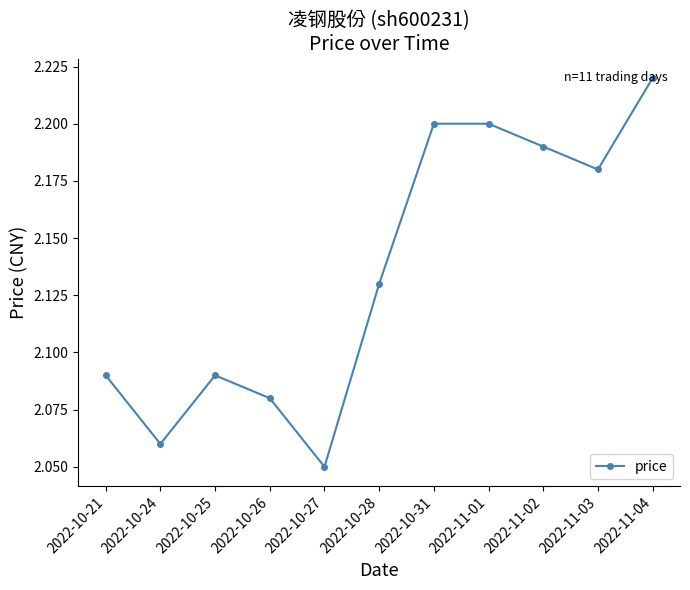

How many lines are shown in the chart?

1